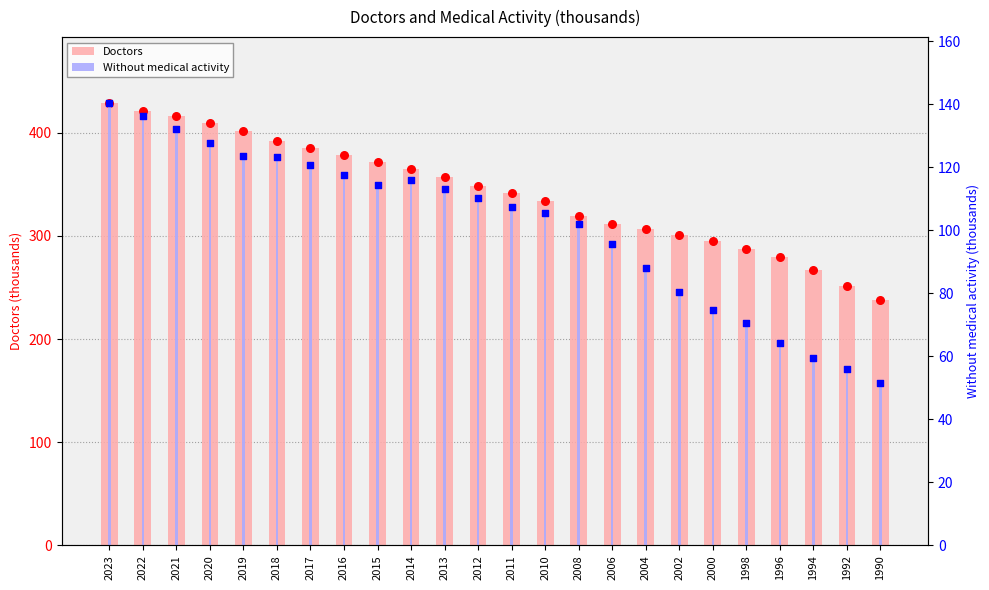

Which series reaches the maximum Y coordinate?

Doctors